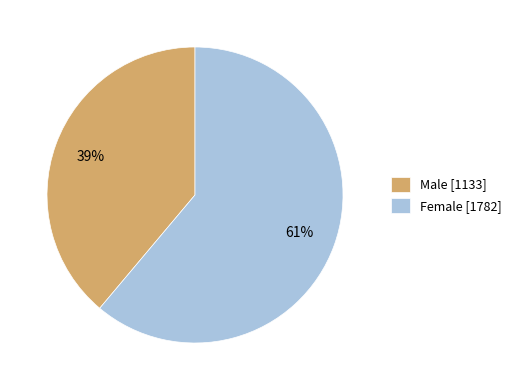

To the nearest percent, what is the average slice percentage?

50%